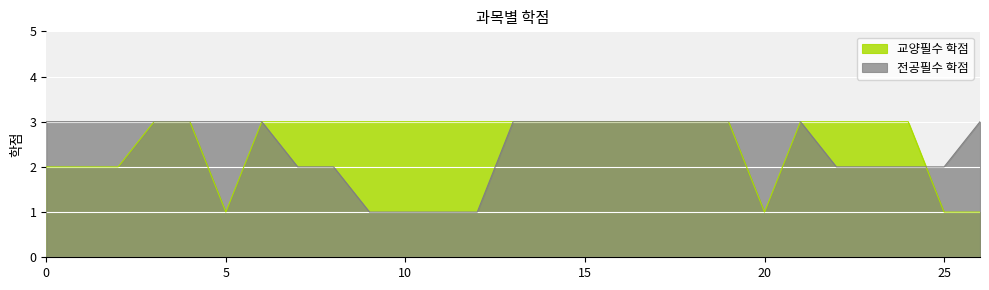

Between 3 and 4, which is larger?

3